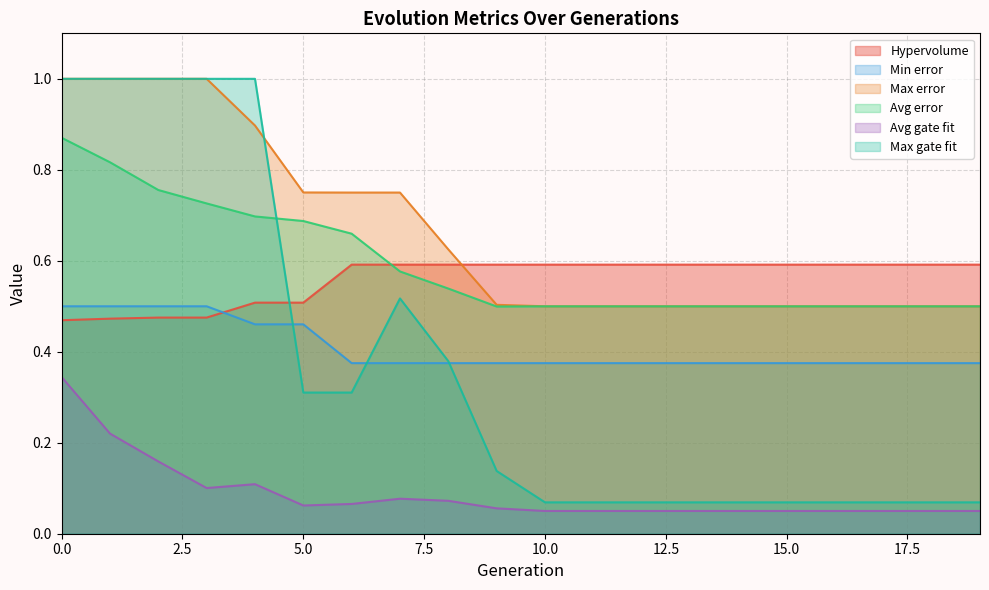

What is the sum of the Max error values at 10 and 2?

1.5